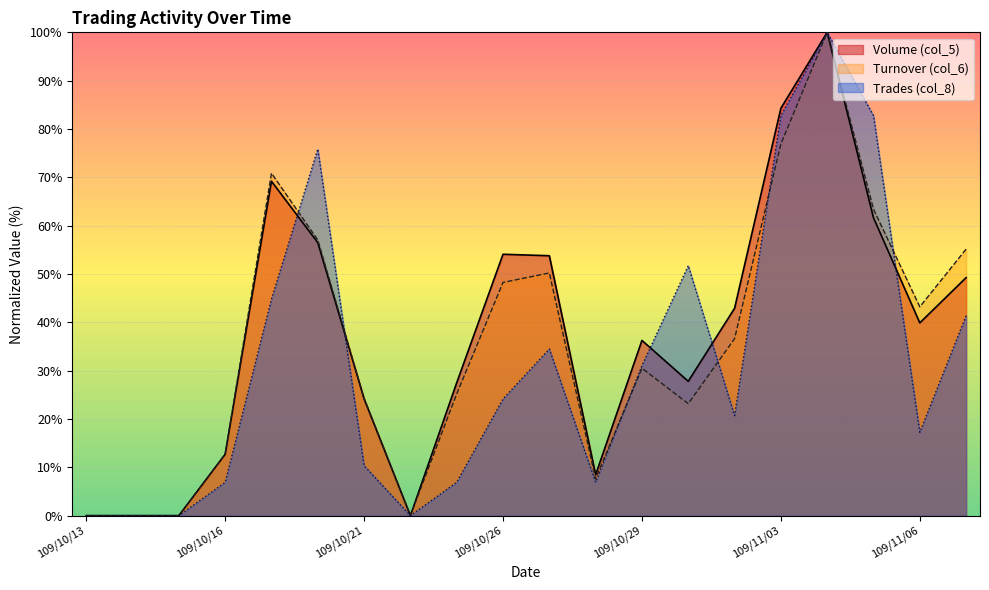

At which category is the sum across all series the highest?

109/11/04